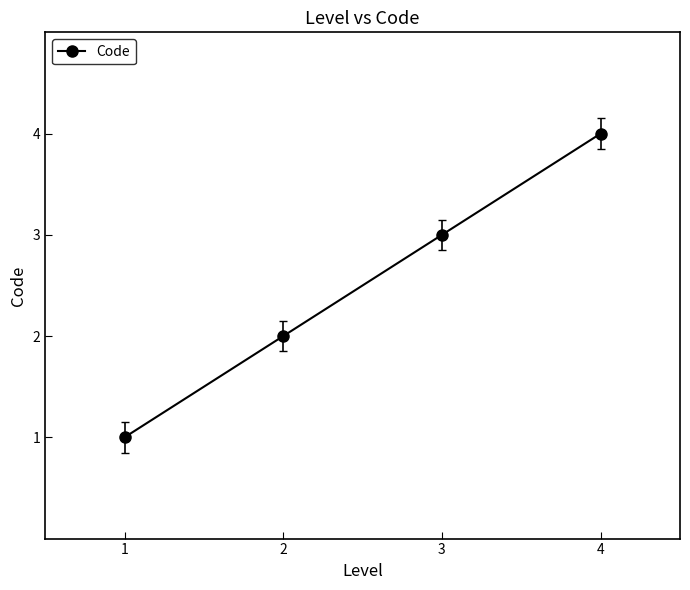

How many values are between 2 and 4?

3